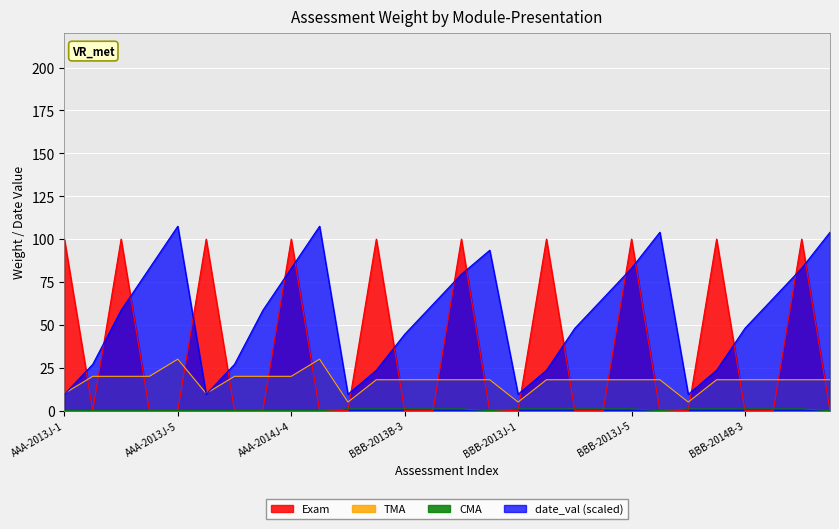

What are all the series names shown in the legend?

TMA, CMA, Exam, date_val